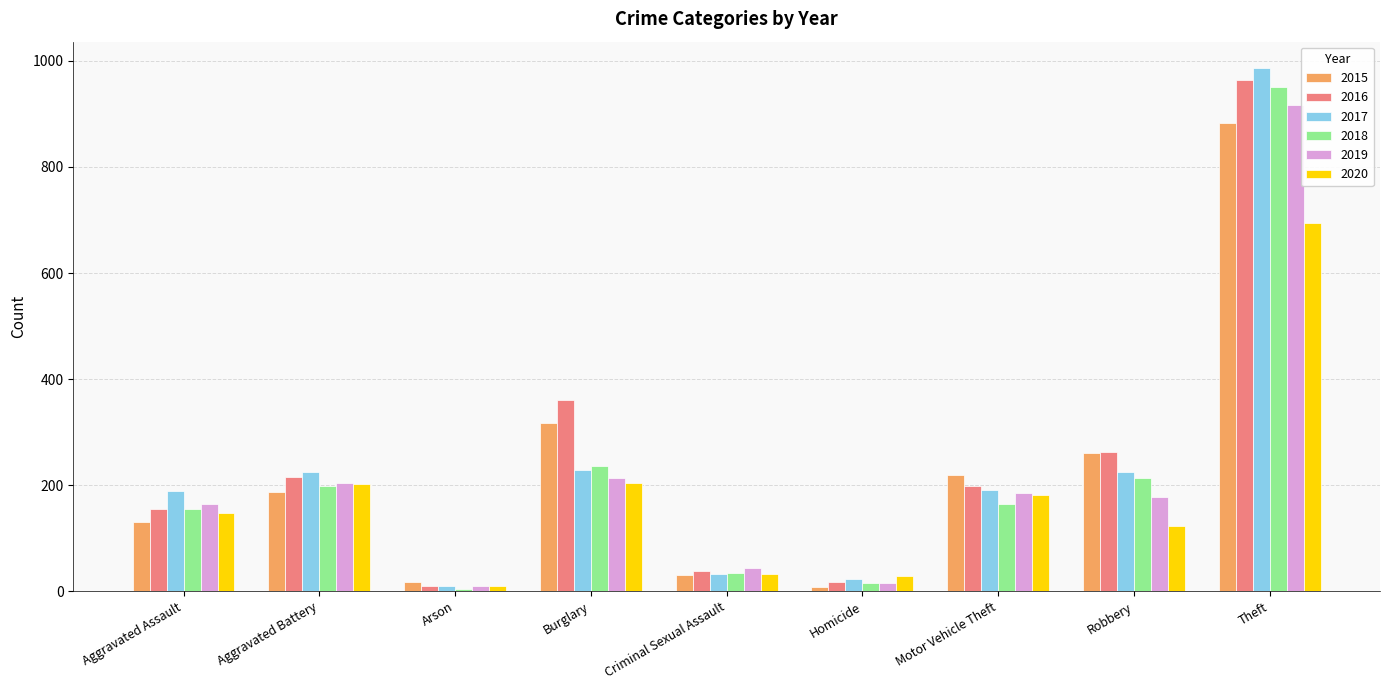

At which label does 2016 reach its peak?

Theft